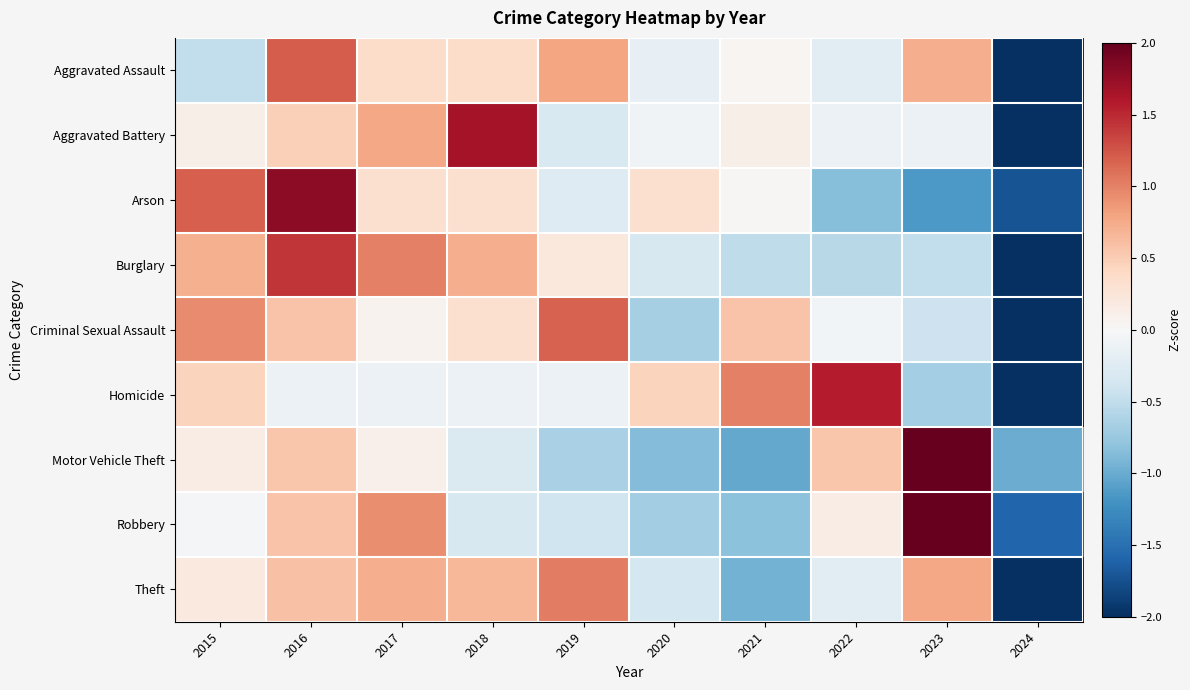

Reading right to left, extract all data points from this chart.

Aggravated Assault: 2024=-2.6	2023=0.7	2022=-0.2	2021=0.0	2020=-0.2	2019=0.8	2018=0.4	2017=0.4	2016=1.2	2015=-0.5
Aggravated Battery: 2024=-2.5	2023=-0.1	2022=-0.1	2021=0.1	2020=-0.1	2019=-0.3	2018=1.7	2017=0.8	2016=0.5	2015=0.1
Arson: 2024=-1.7	2023=-1.1	2022=-0.8	2021=0.0	2020=0.3	2019=-0.3	2018=0.3	2017=0.3	2016=1.8	2015=1.2
Burglary: 2024=-2.2	2023=-0.5	2022=-0.5	2021=-0.5	2020=-0.3	2019=0.2	2018=0.7	2017=1.0	2016=1.4	2015=0.7
Criminal Sexual Assault: 2024=-2.5	2023=-0.4	2022=-0.0	2021=0.6	2020=-0.7	2019=1.2	2018=0.3	2017=0.1	2016=0.6	2015=0.9
Homicide: 2024=-2.4	2023=-0.7	2022=1.6	2021=1.0	2020=0.5	2019=-0.1	2018=-0.1	2017=-0.1	2016=-0.1	2015=0.5
Motor Vehicle Theft: 2024=-1.0	2023=2.5	2022=0.6	2021=-1.0	2020=-0.9	2019=-0.7	2018=-0.3	2017=0.1	2016=0.6	2015=0.1
Robbery: 2024=-1.6	2023=2.2	2022=0.1	2021=-0.8	2020=-0.7	2019=-0.4	2018=-0.3	2017=0.9	2016=0.6	2015=-0.0
Theft: 2024=-2.4	2023=0.8	2022=-0.2	2021=-0.9	2020=-0.4	2019=1.0	2018=0.7	2017=0.7	2016=0.6	2015=0.2